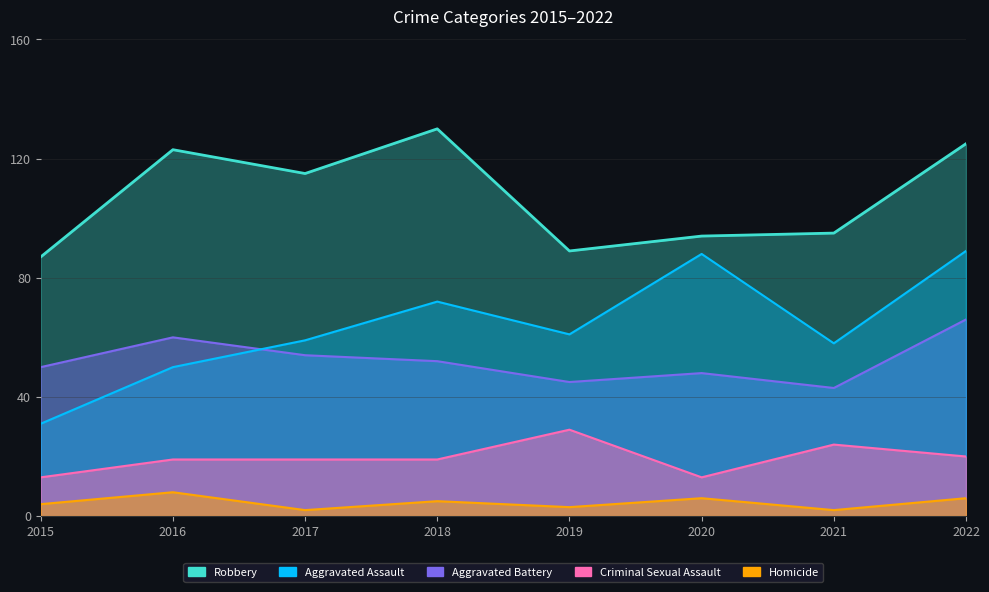

Reading left to right, list all the values displayed in this chart.

Aggravated Assault: 31	50	59	72	61	88	58	89
Aggravated Battery: 50	60	54	52	45	48	43	66
Criminal Sexual Assault: 13	19	19	19	29	13	24	20
Homicide: 4	8	2	5	3	6	2	6
Robbery: 87	123	115	130	89	94	95	125